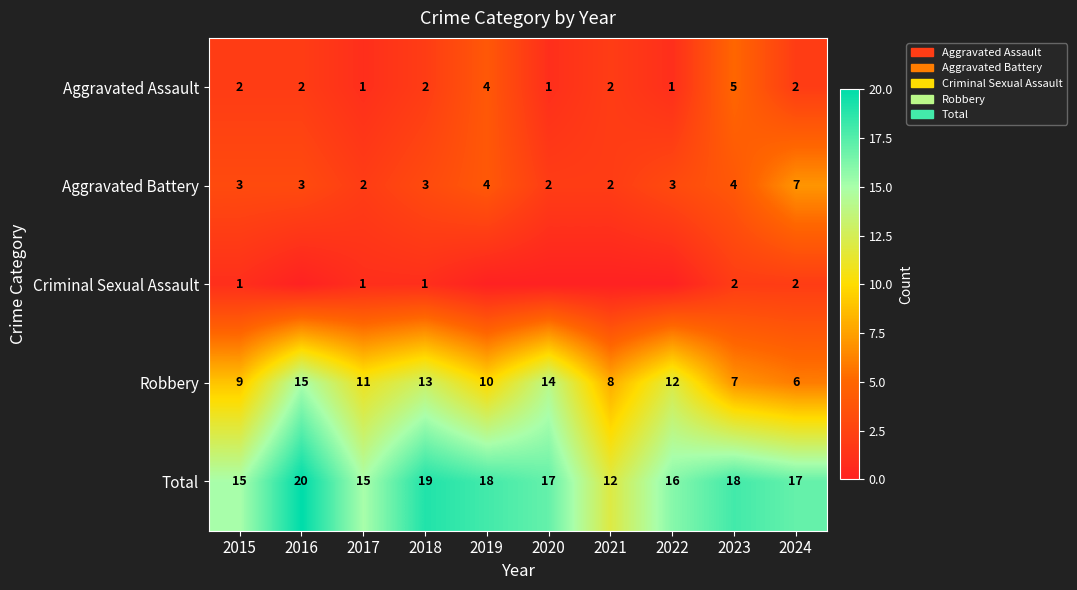

At which label does Total reach its peak?

2016